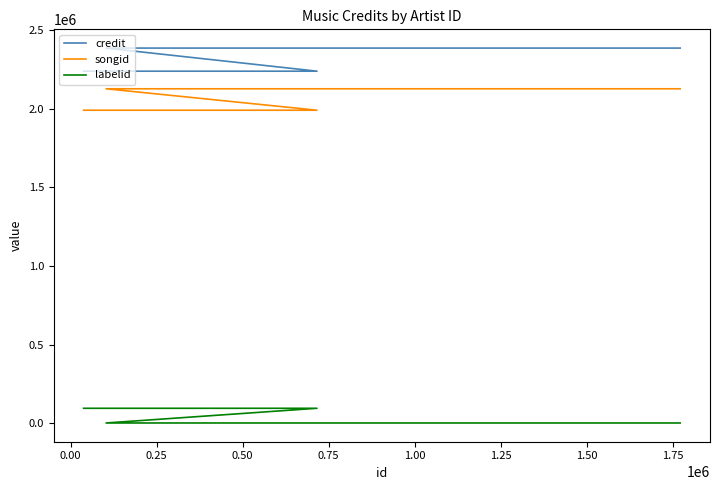

How many lines are shown in the chart?

3